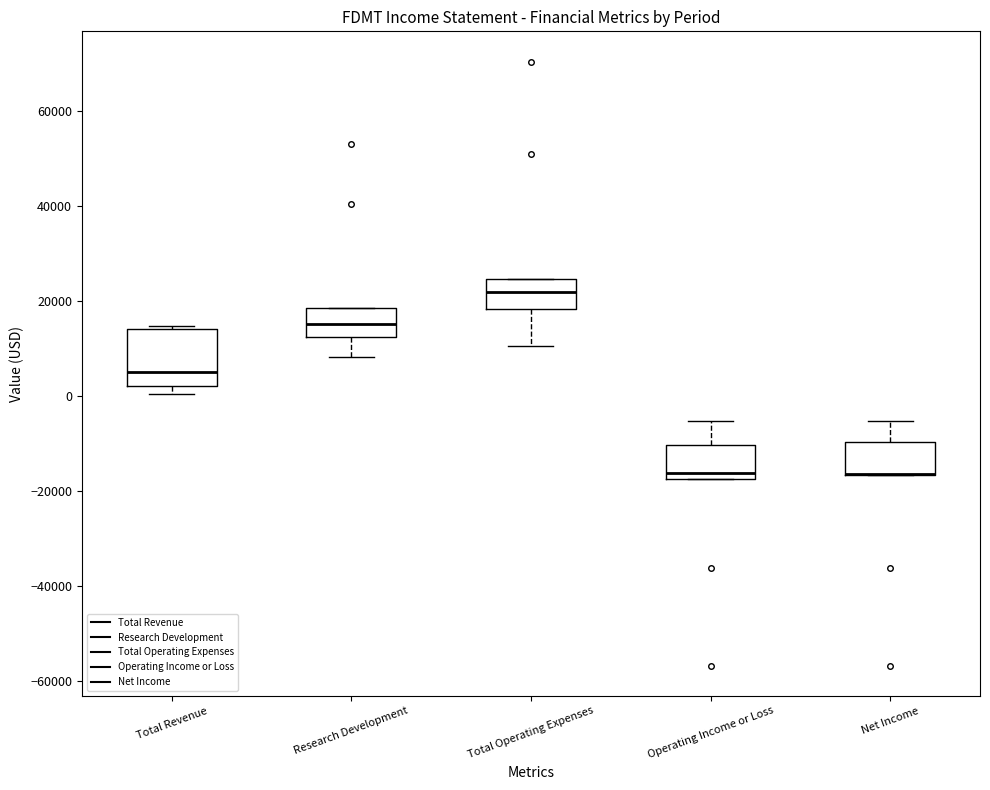

Reading left to right, transcribe this box plot: for each box, give where its median line is, the range the box spans, and where its two whiskers end, as read against the y-axis. The values are not printed on the chart, so give them approximately, as read against the axis.

Total Revenue: median 6000, box 2000 to 14000, whiskers 0 to 14000
Research Development: median 16000, box 12000 to 18000, whiskers 8000 to 18000
Total Operating Expenses: median 22000, box 18000 to 24000, whiskers 10000 to 24000
Operating Income or Loss: median -16000, box -18000 to -10000, whiskers -18000 to -6000
Net Income: median -16000 (drawn on the box's lower edge), box -16000 to -10000, whiskers -16000 to -6000